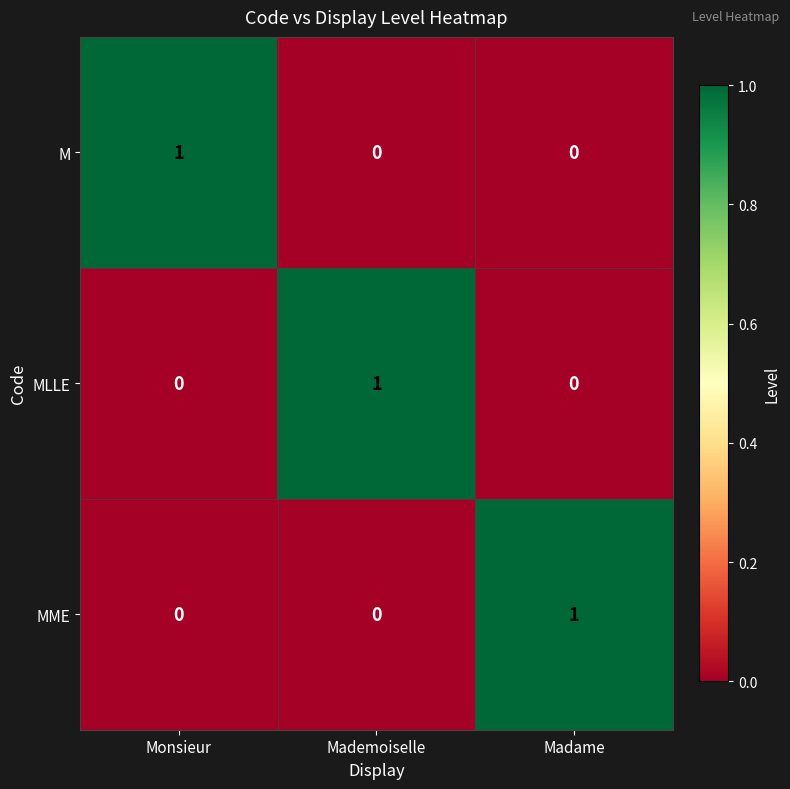

At how many categories does at least one series exceed 0?

3